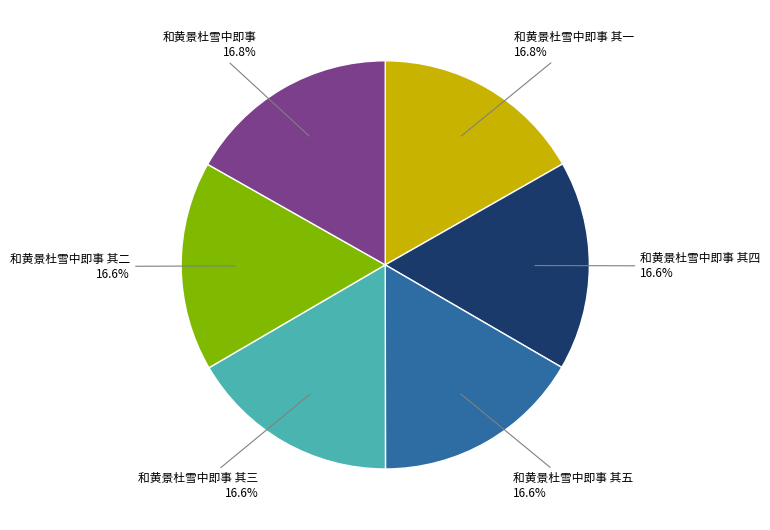

How many segments does this pie chart have?

6